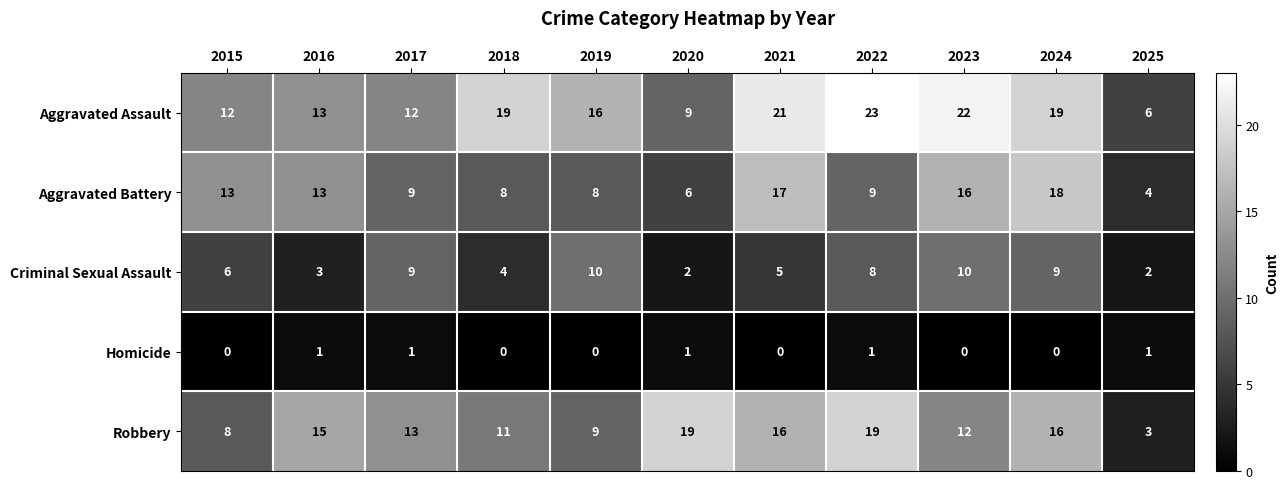

What is the total value across all series at 2022?

60